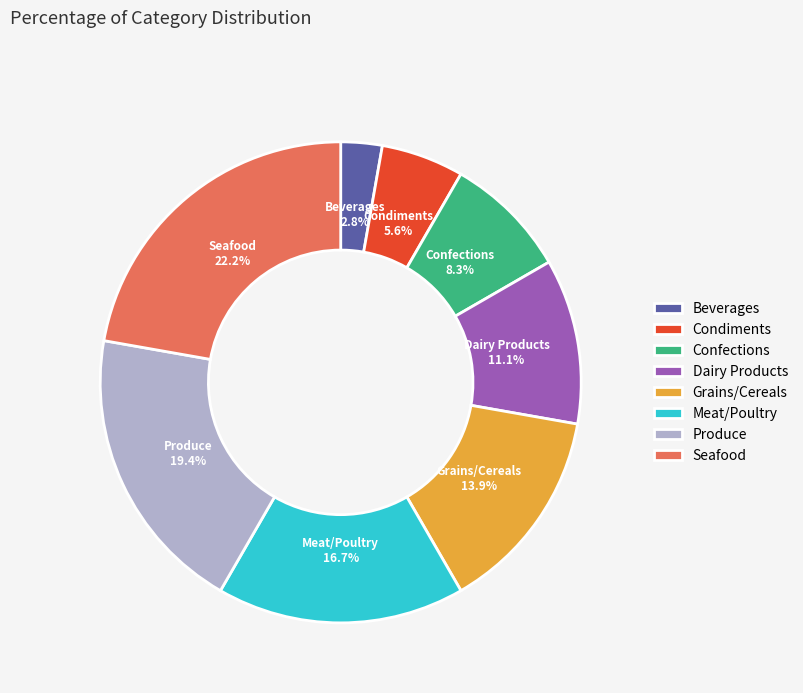

Does any single category account for the majority?

No